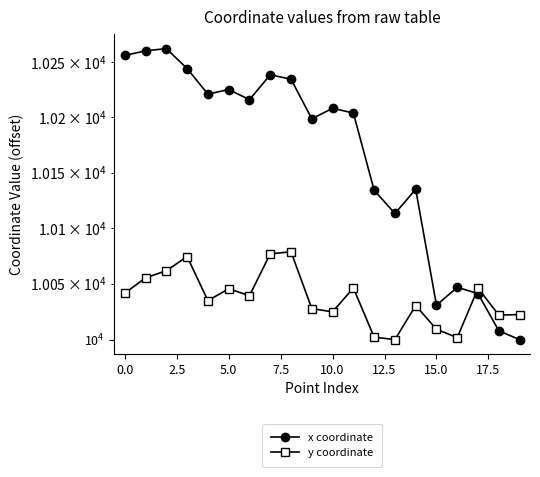

What is the value of the y coordinate point at the 18th from the left?

10045.9